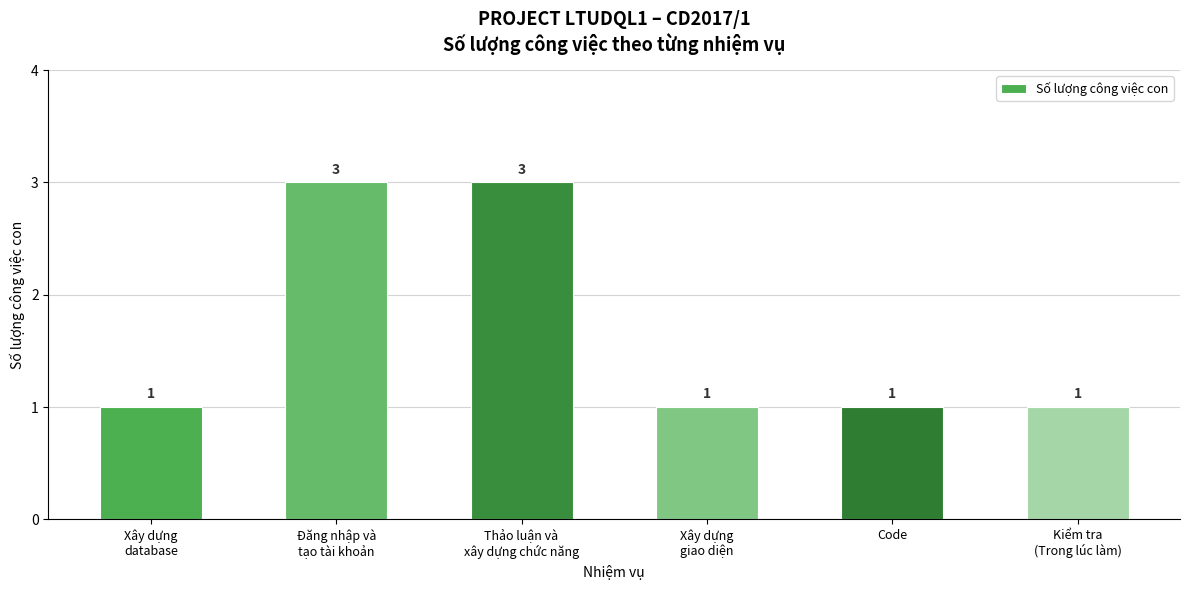

True or false: the data shows 1 at Xây dựng
giao diện.

True